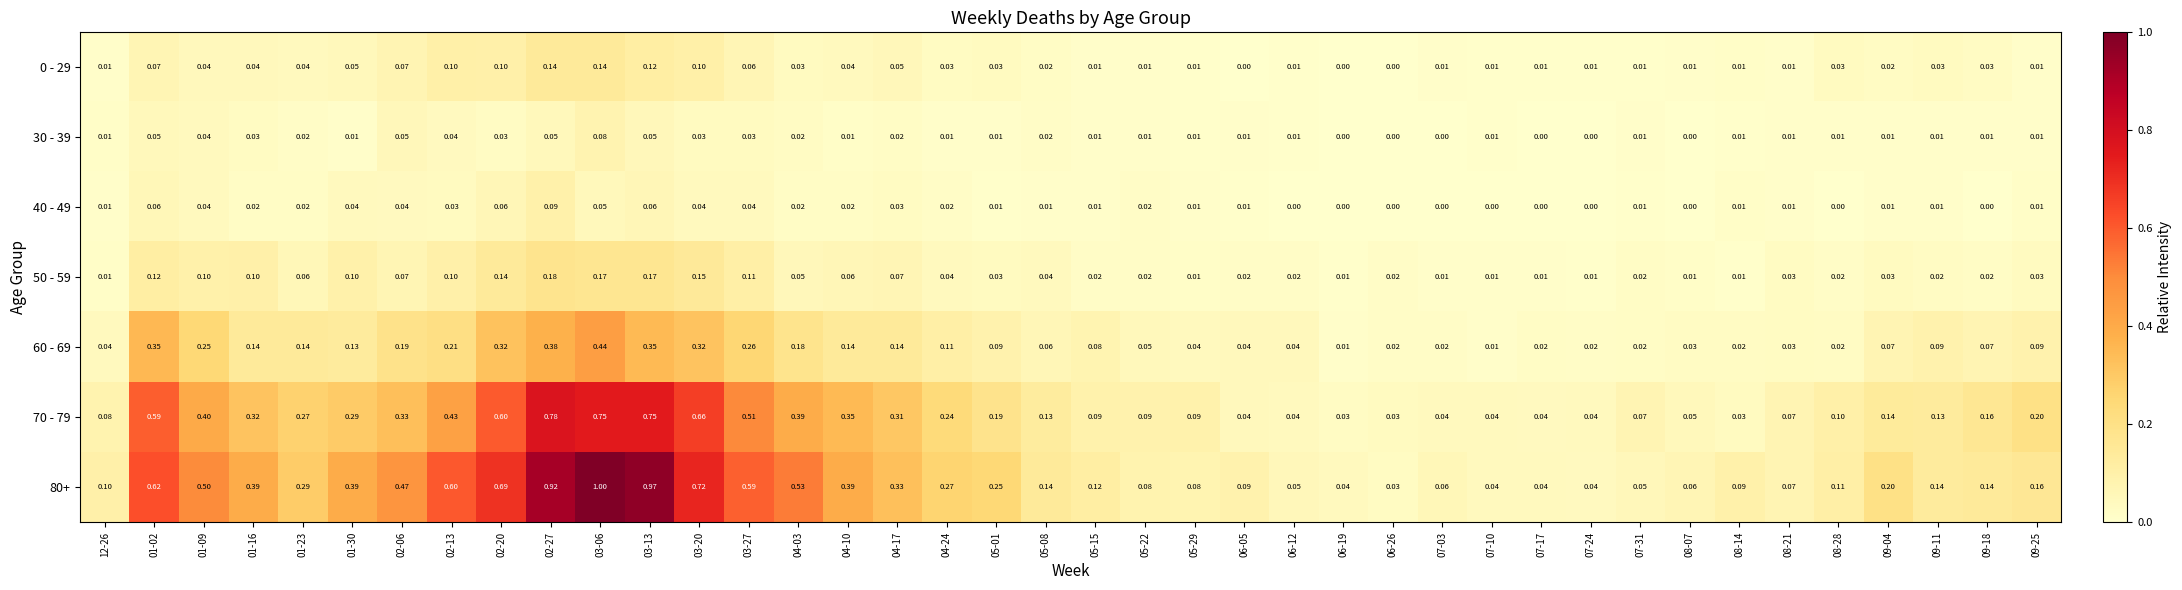

Is the value of 40 - 49 at 06-05 greater than the value of 80+ at 01-23?

No